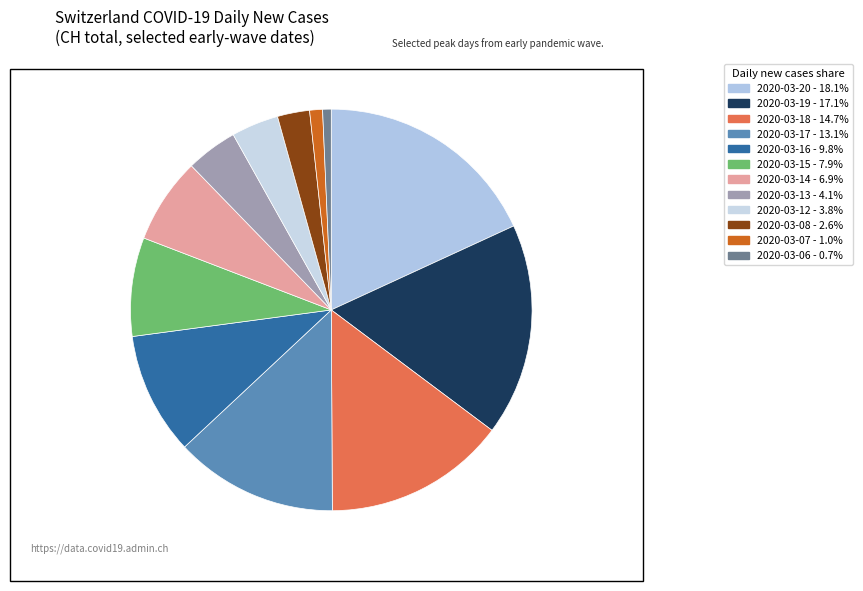

Is it true that 2020-03-15 is 14% of the pie?

False